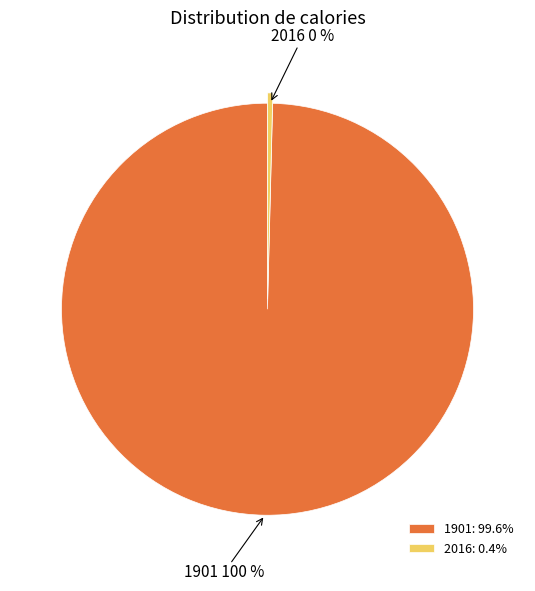

To the nearest percent, what is the average slice percentage?

50%